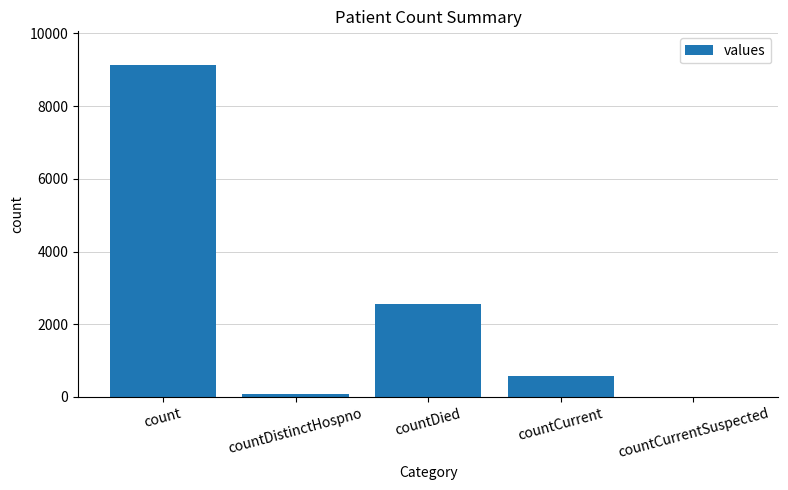

Reading left to right, what are all the values shown in this chart?

9142	77	2570	577	0